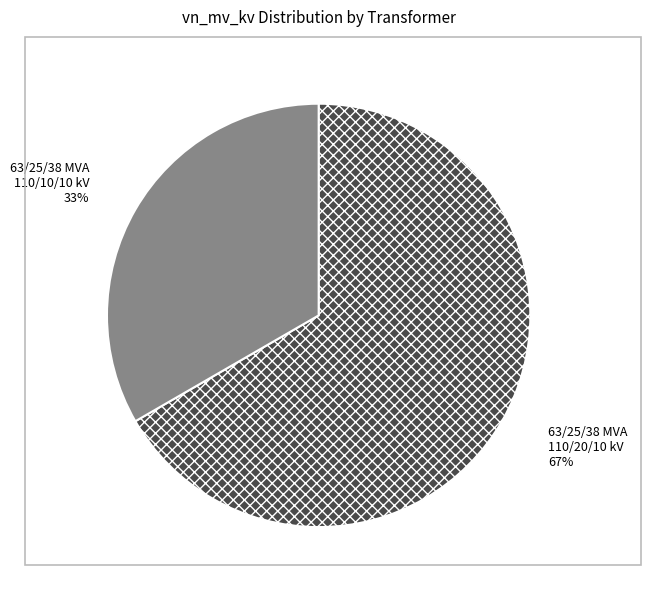

Is it true that 63/25/38 MVA 110/10/10 kV is 33% of the pie?

True